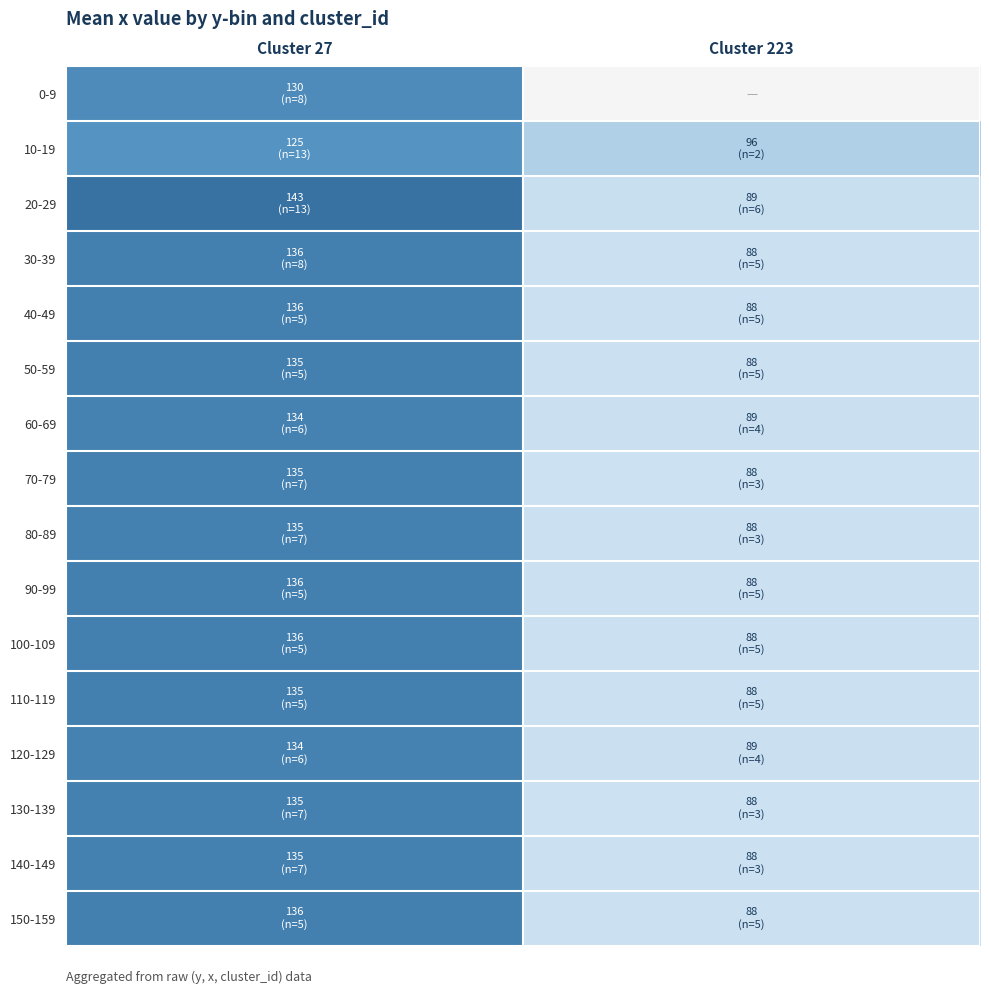

Is the value of 140-149 at Cluster 27 greater than the value of 60-69 at Cluster 27?

Yes